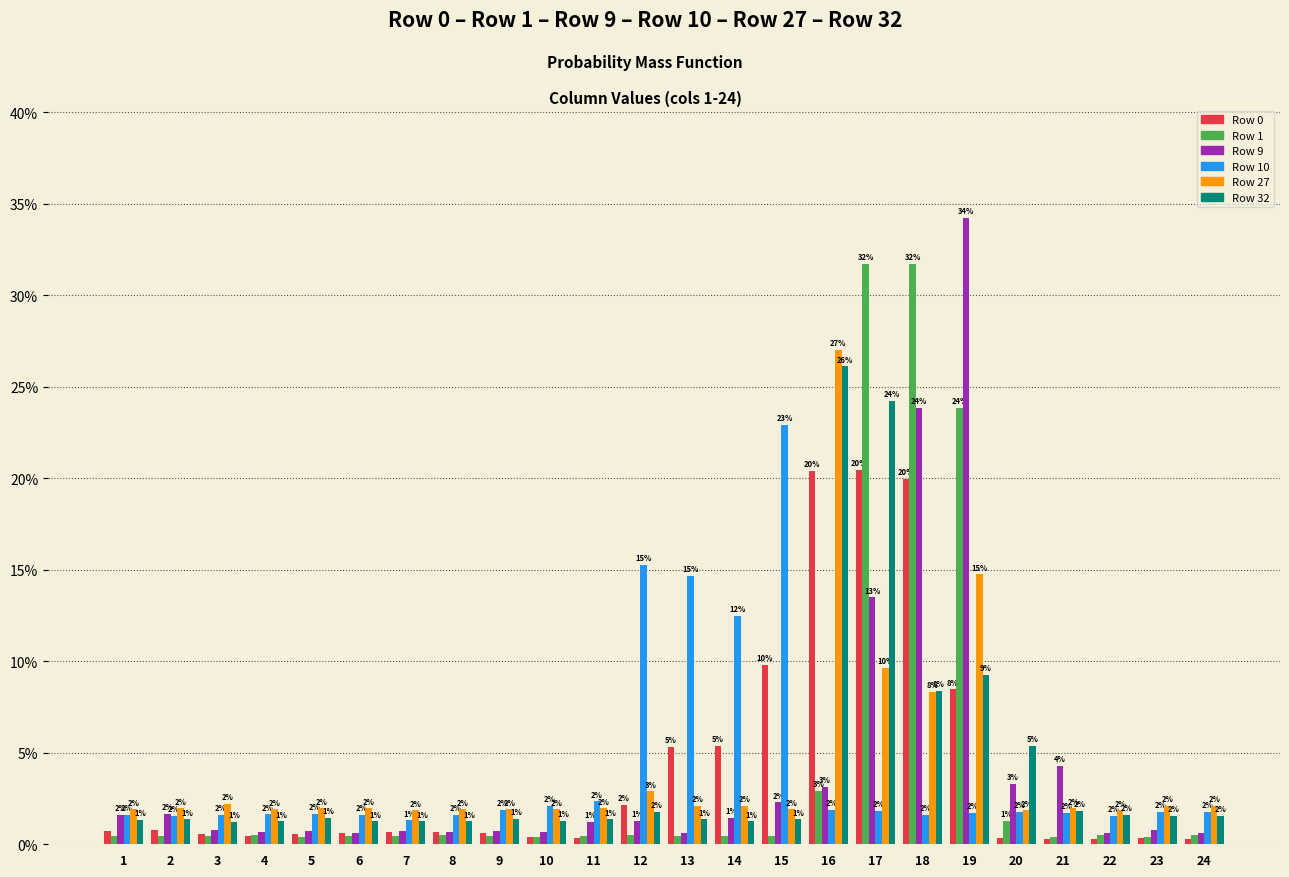

The Row 27 series shows 2.0 at 21. True or false?

True